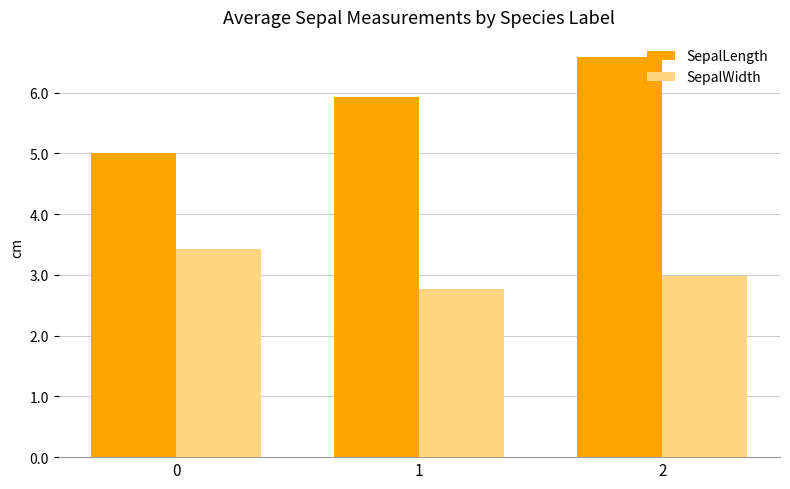

Are the bars grouped side by side (vs. stacked)?

Yes